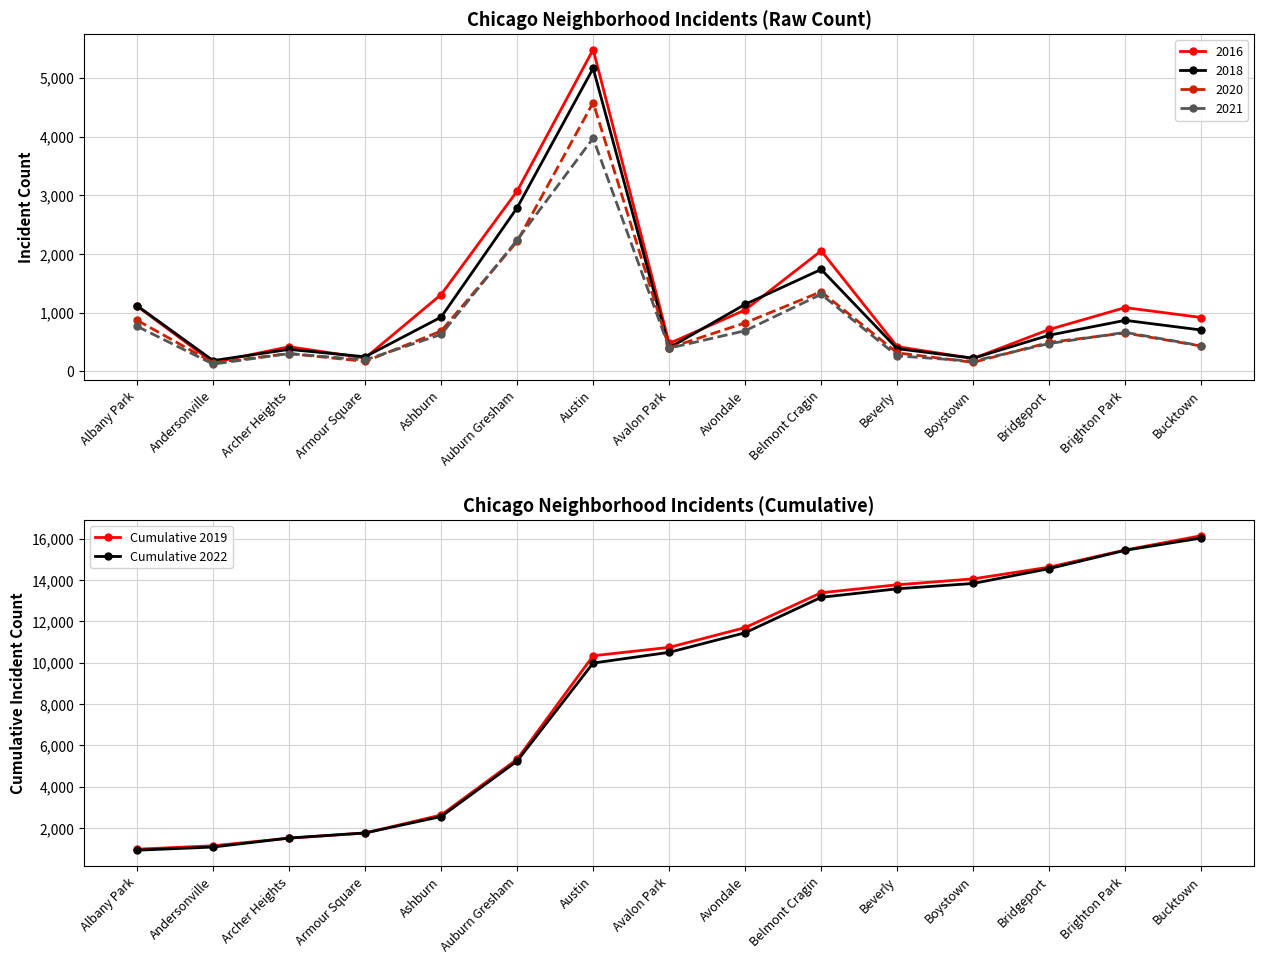

Between Belmont Cragin and Beverly, which is larger?

Beverly